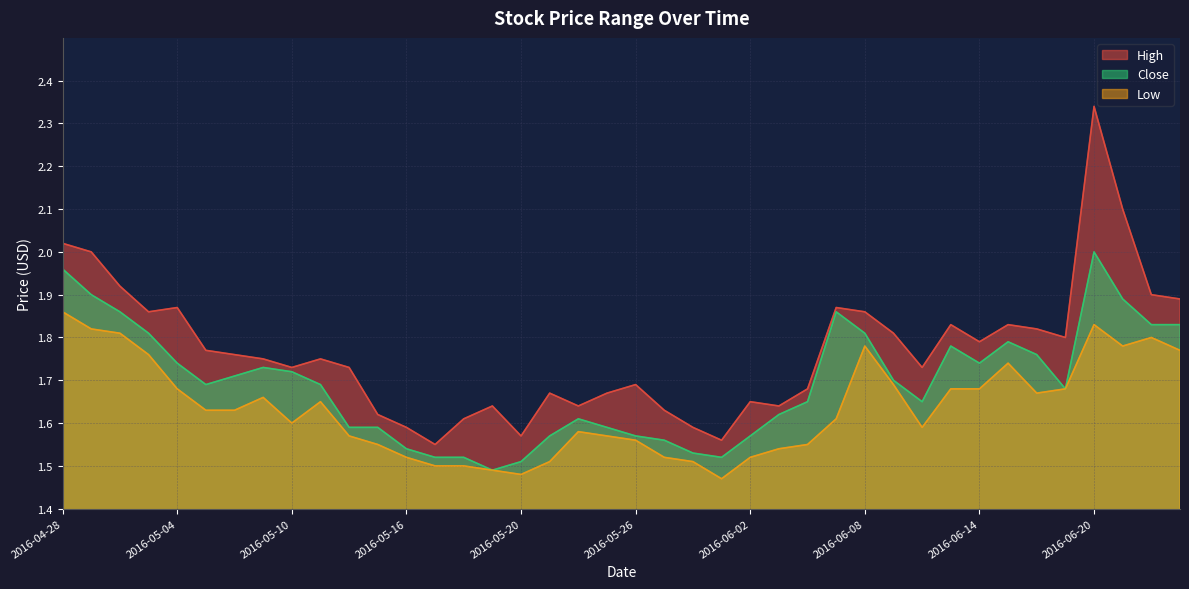

What is the total value across all series at 2016-05-06?

5.1